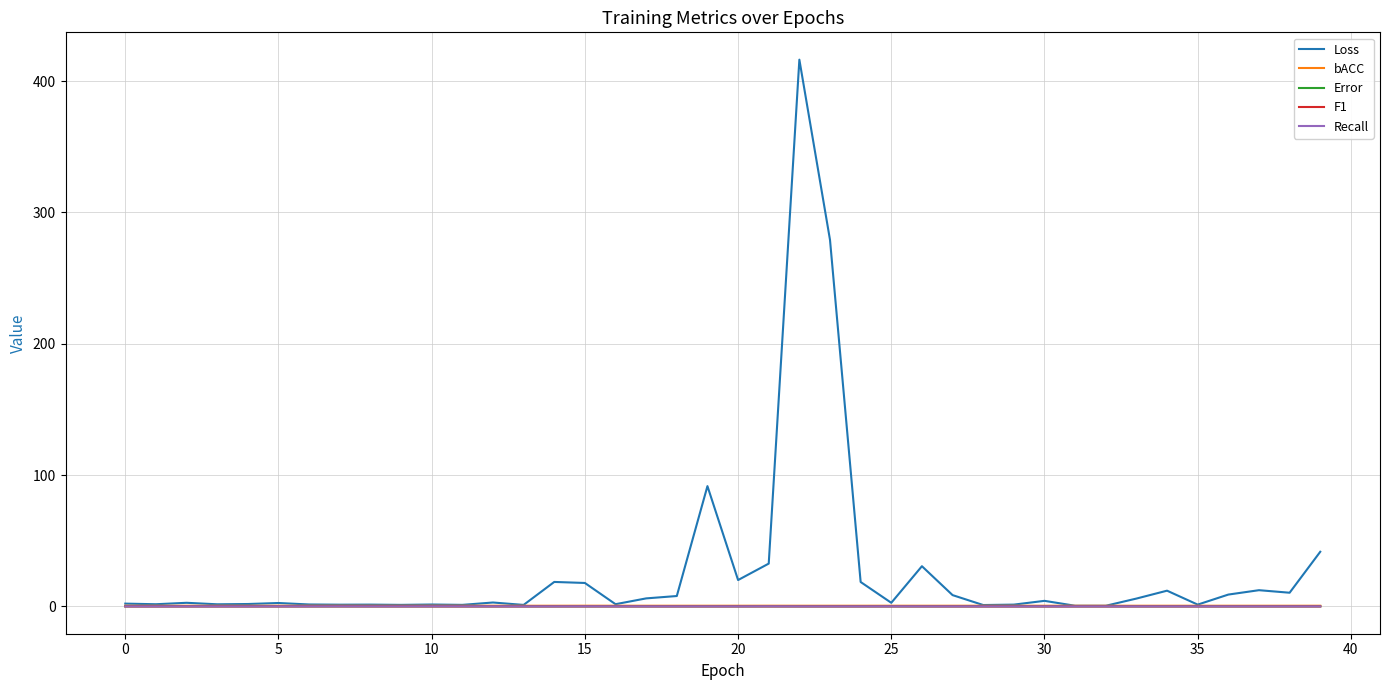

Which series has the largest total across all categories?

Loss